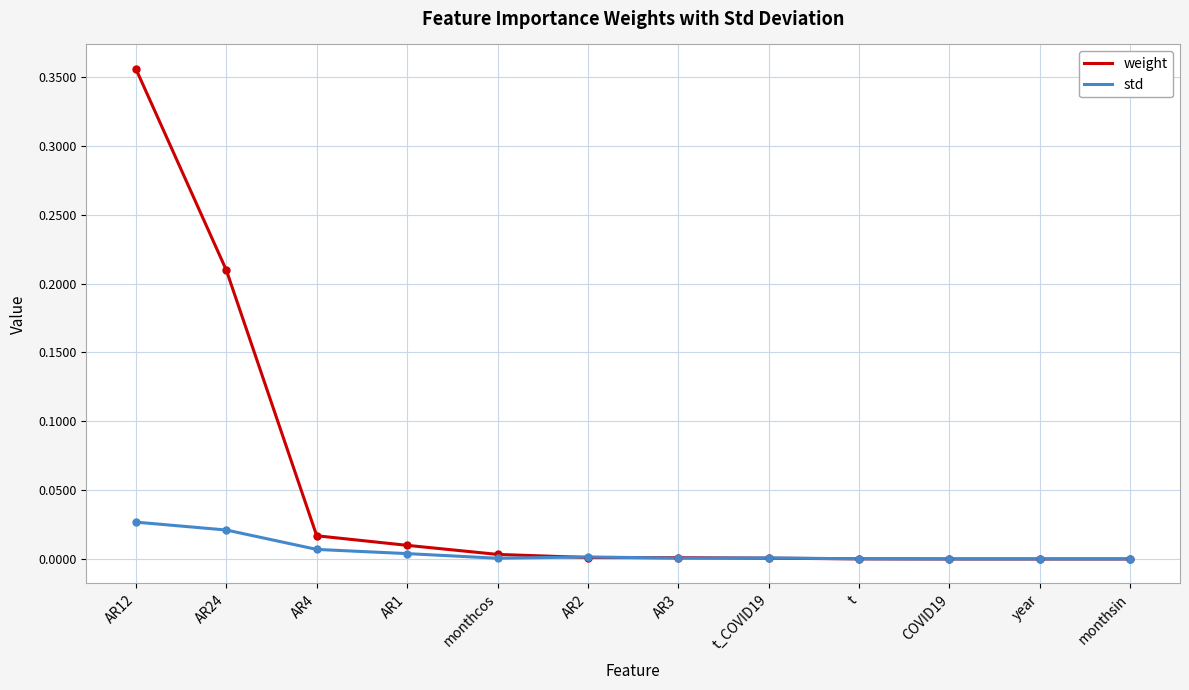

Which series has the largest total across all categories?

weight